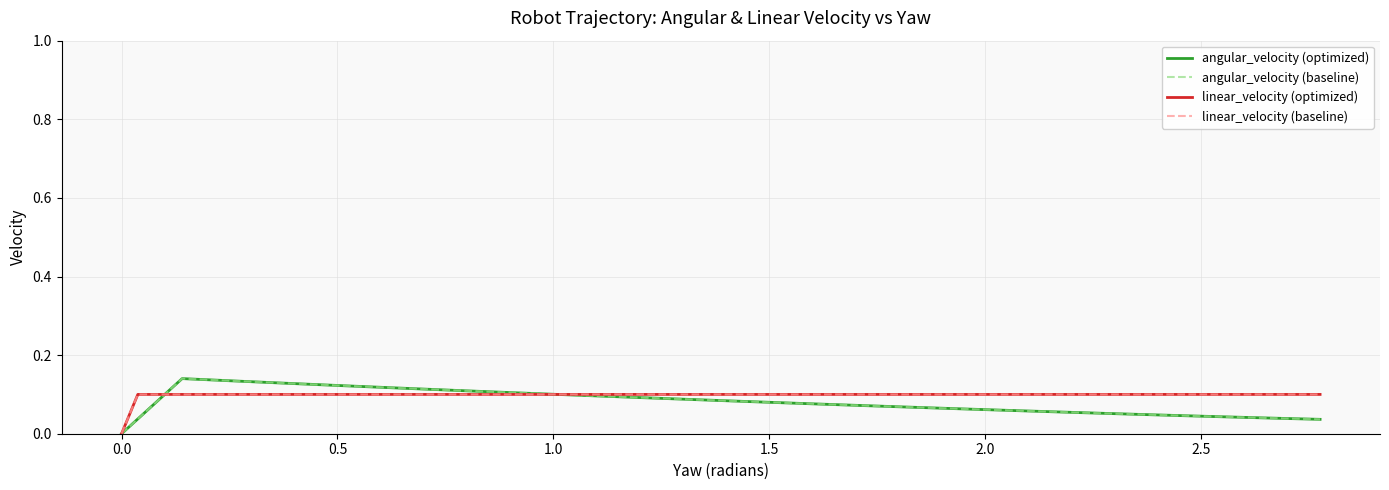

After their last crossing, which series has the higher values: angular_velocity (optimized) or linear_velocity (optimized)?

linear_velocity (optimized)